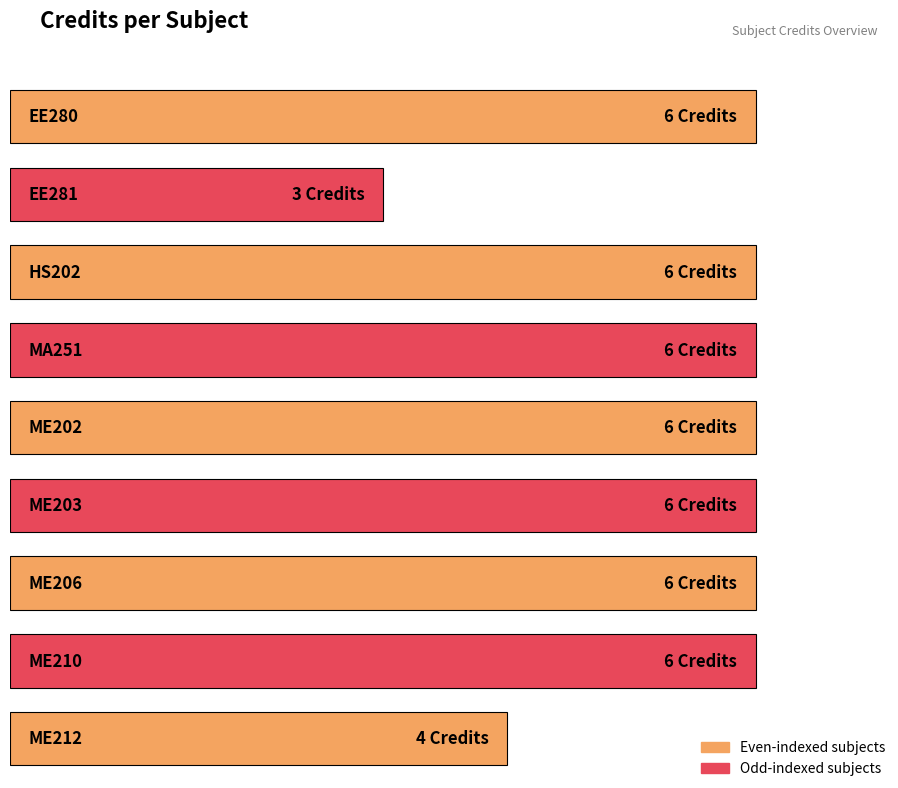

Reading left to right, transcribe all the data shown in this chart.

6	3	6	6	6	6	6	6	4